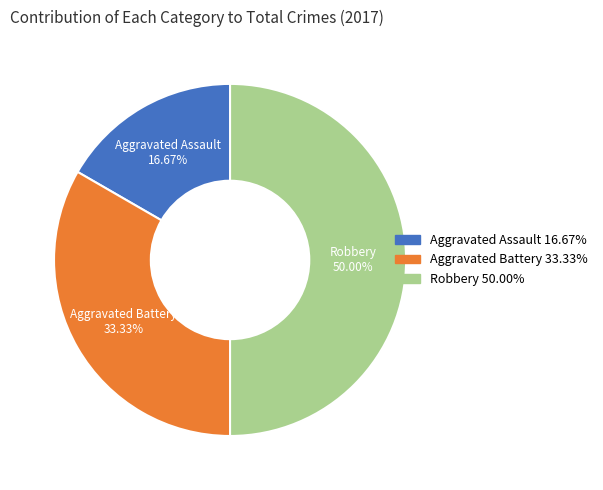

The Robbery slice represents 43% of the pie. True or false?

False